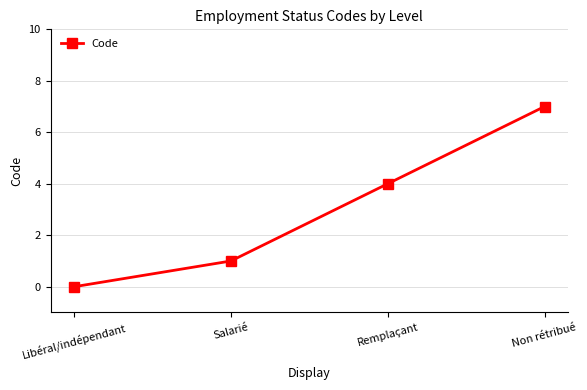

List the labels in order of value, largest first.

Non rétribué, Remplaçant, Salarié, Libéral/indépendant